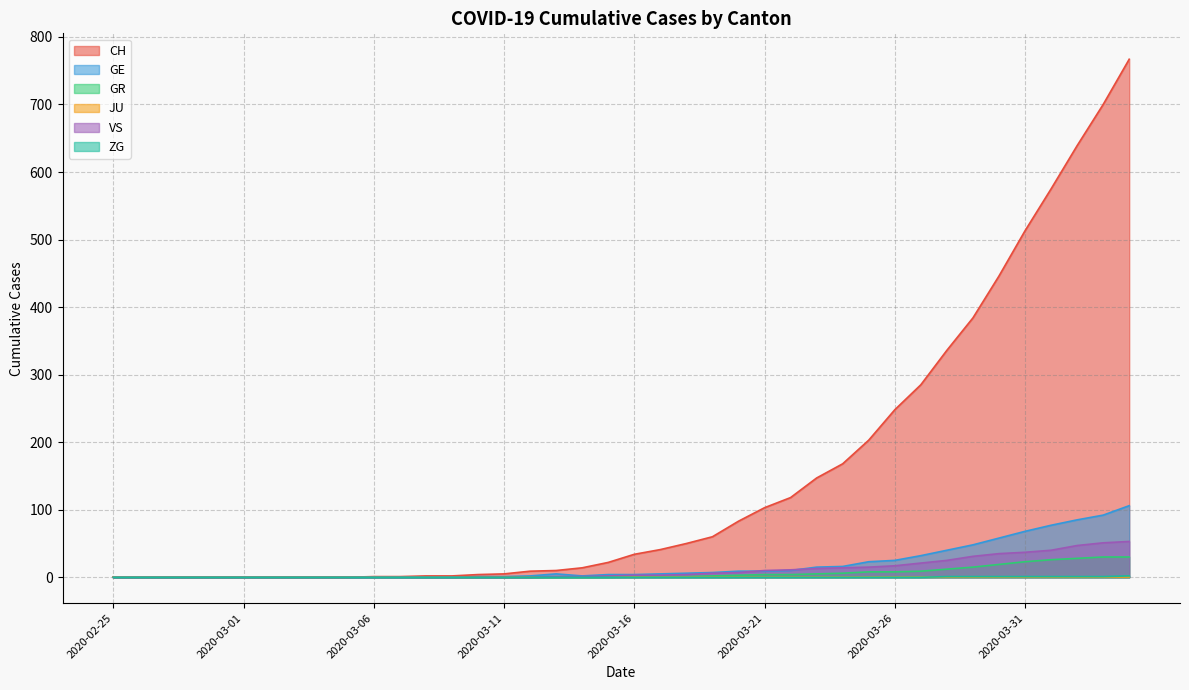

True or false: GR and VS intersect in this chart.

False